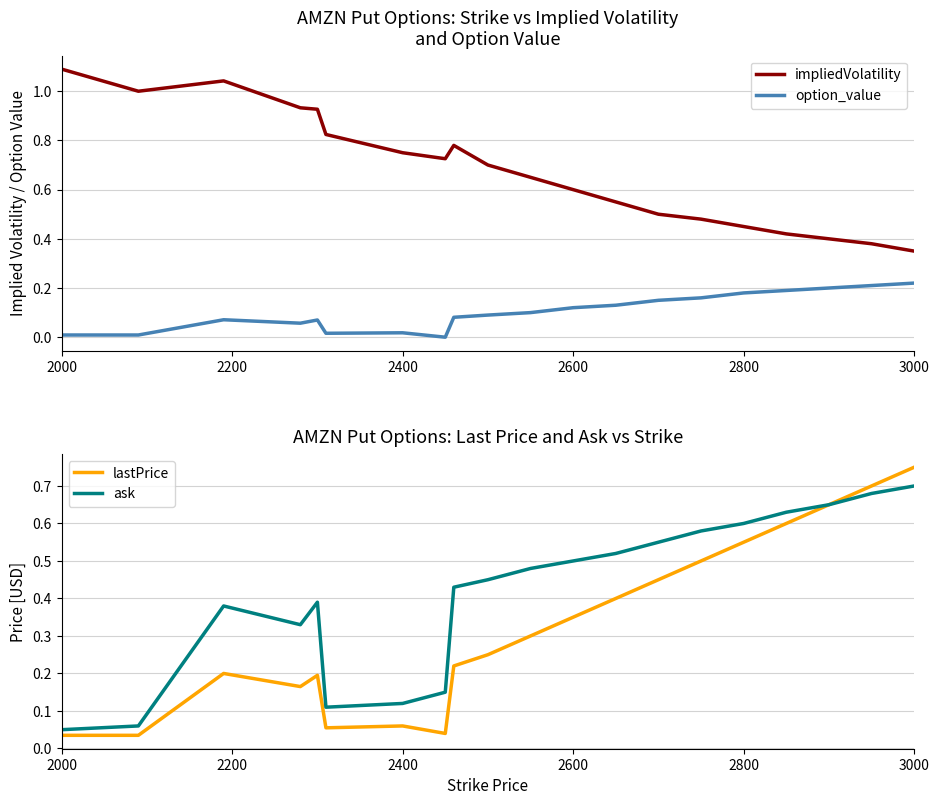

What is the greatest value displayed?

1.1